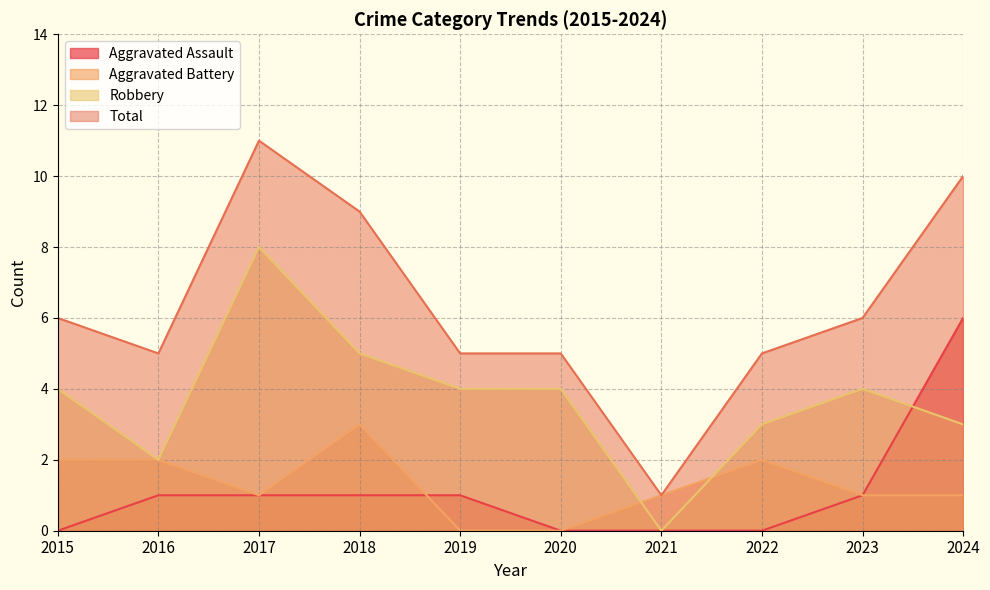

In Total, how many points are lower than both neighbors (excluding endpoints)?

2